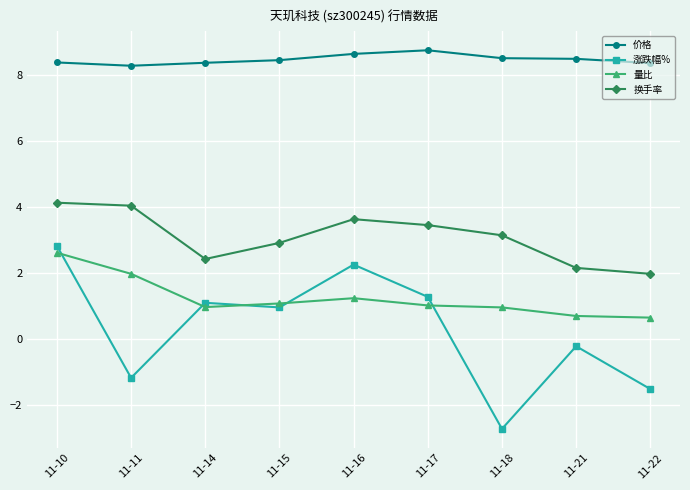

What is the total value across all series at 11-15?

13.4